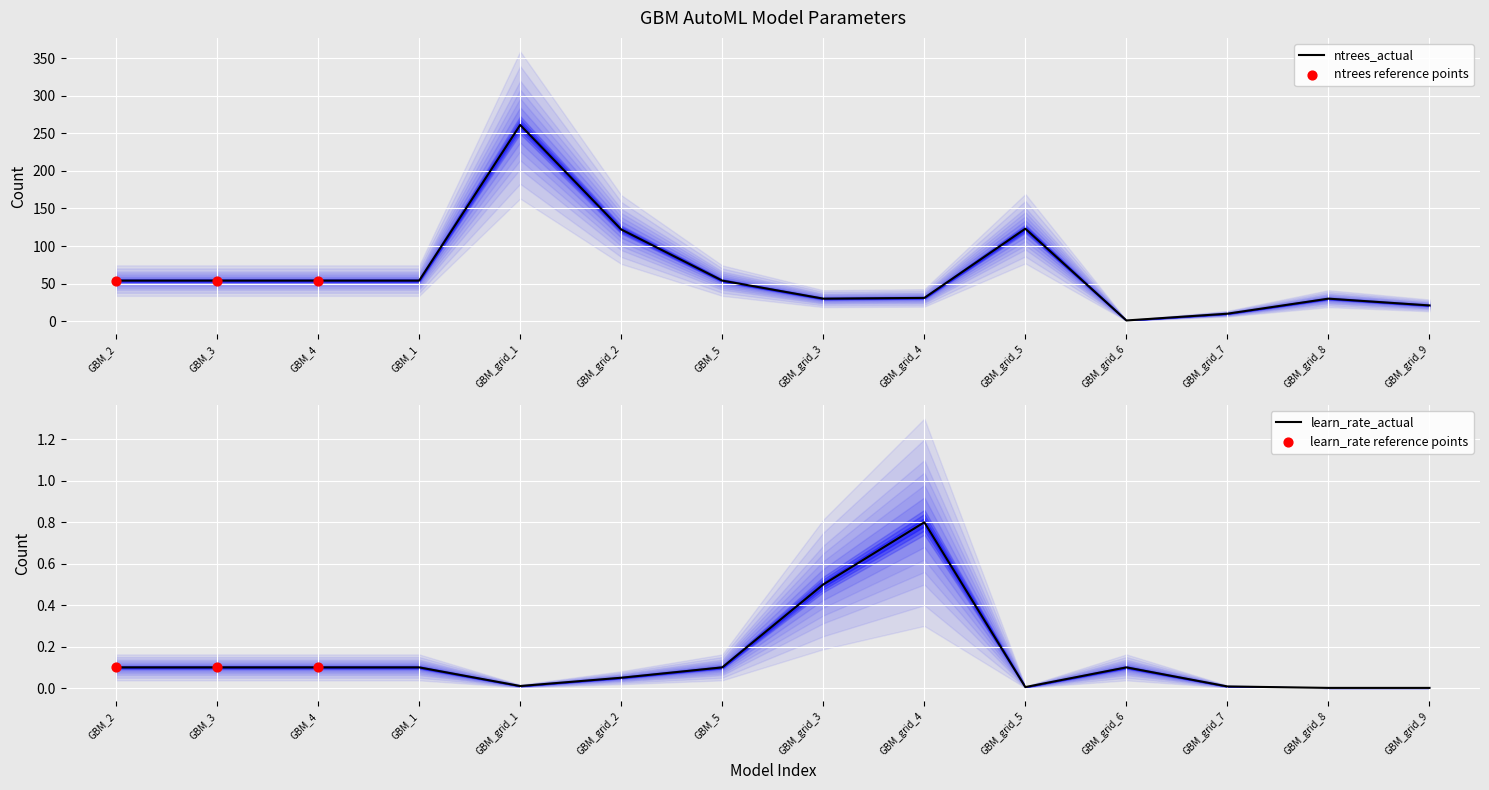

What is the highest value of the ntrees_actual series?

261